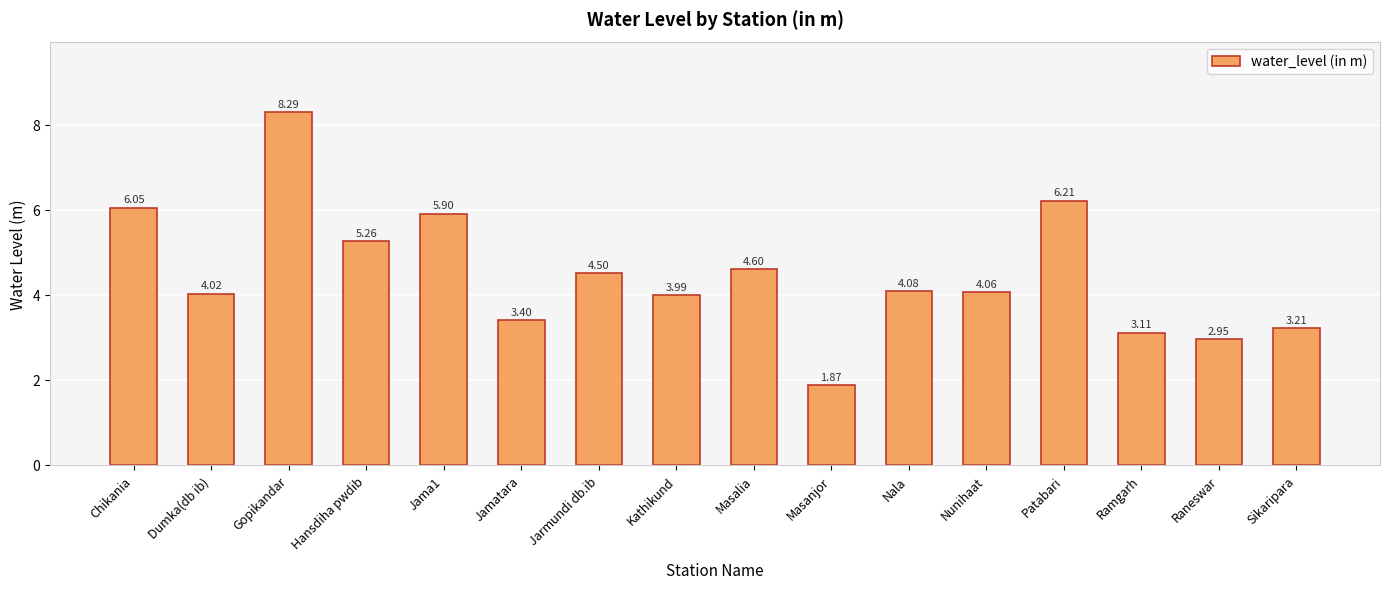

What is the label of the 16th bar from the right?

Chikania